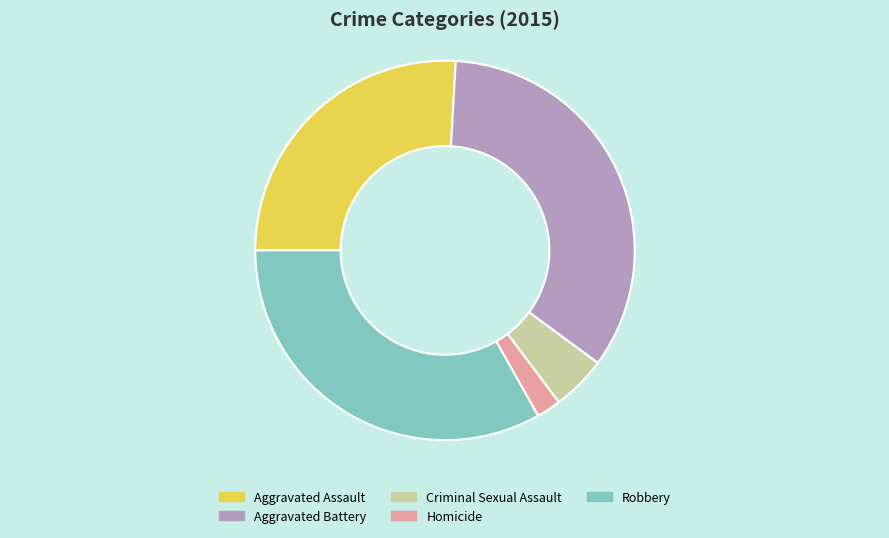

Which has a higher value, Robbery or Aggravated Assault?

Robbery